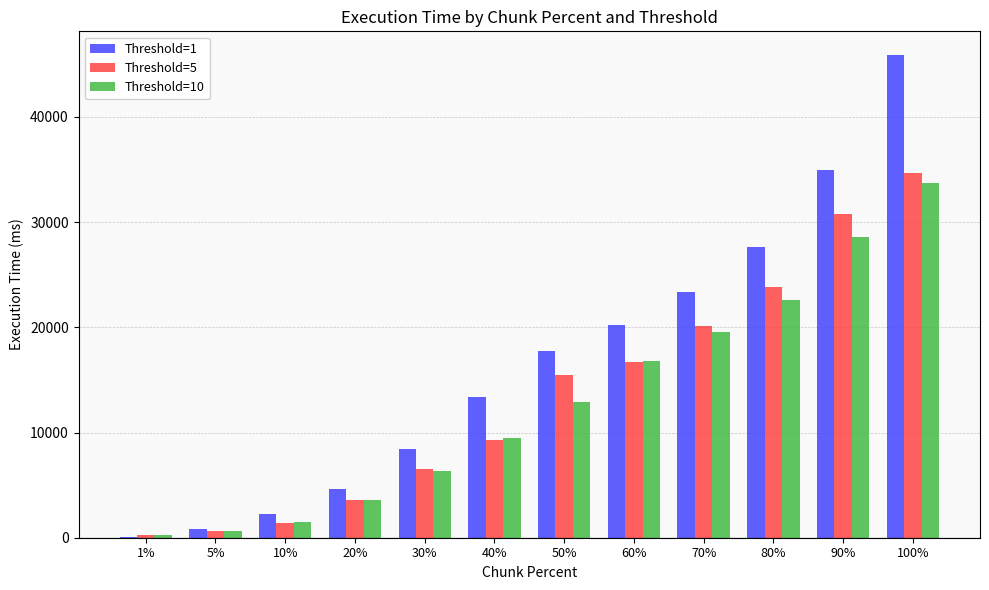

At which category is the sum across all series the highest?

100%